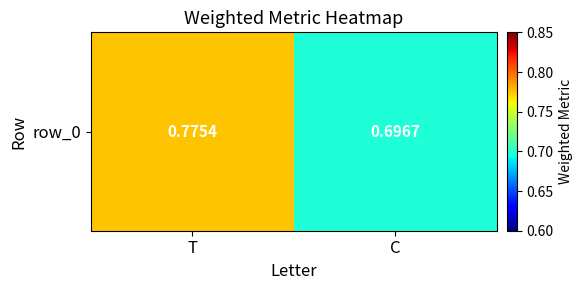

How many categories are shown in the chart?

2